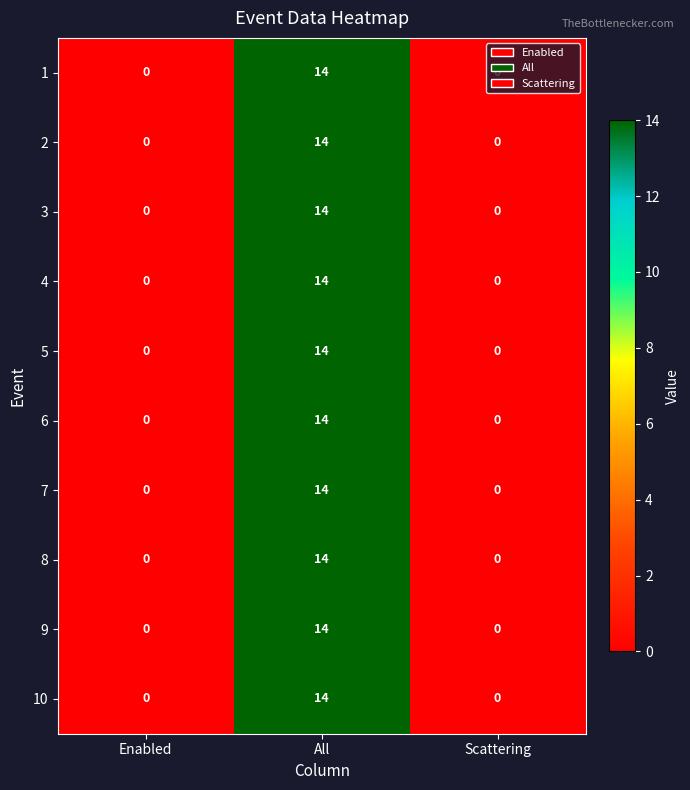

Which category has the highest value in the 7 series?

All